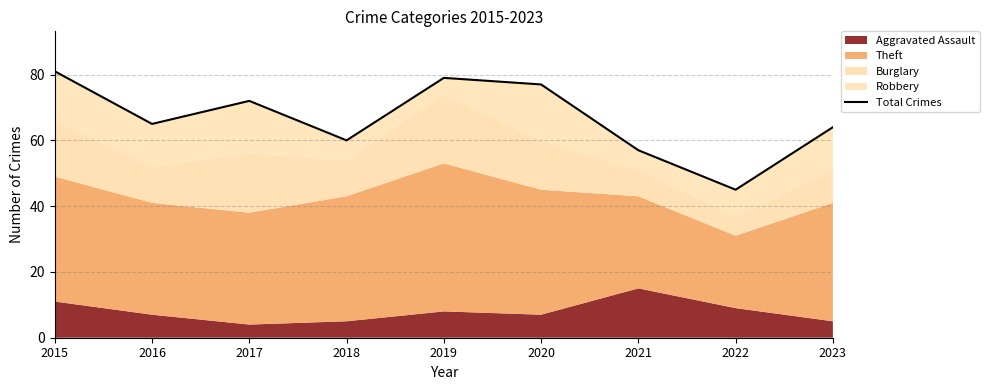

True or false: the data shows 45 at 2022.

True